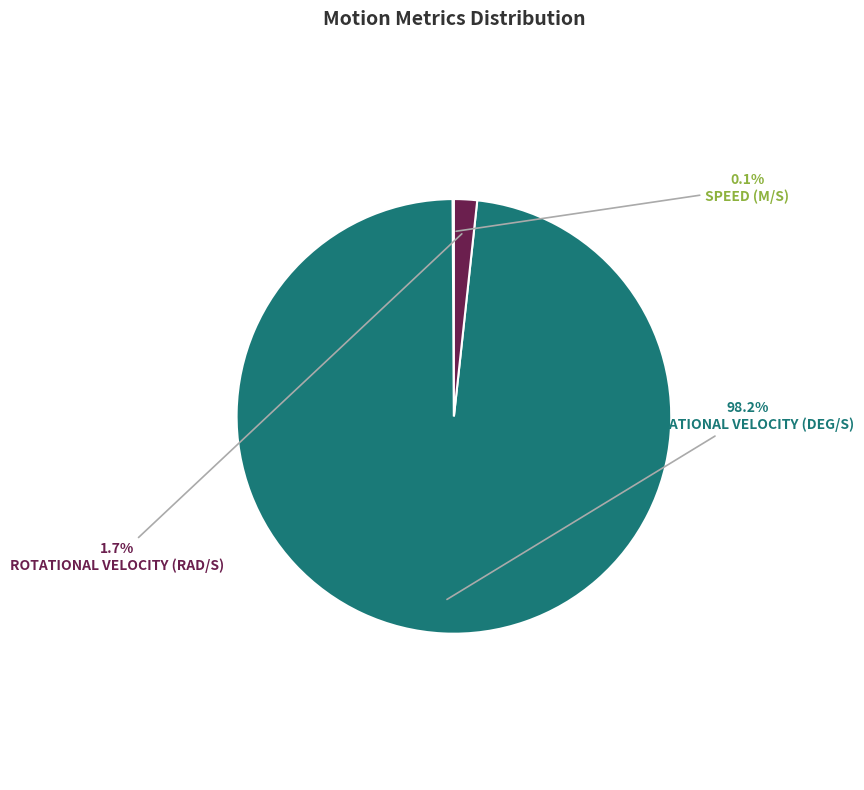

Is there any slice that represents more than half of the pie?

Yes